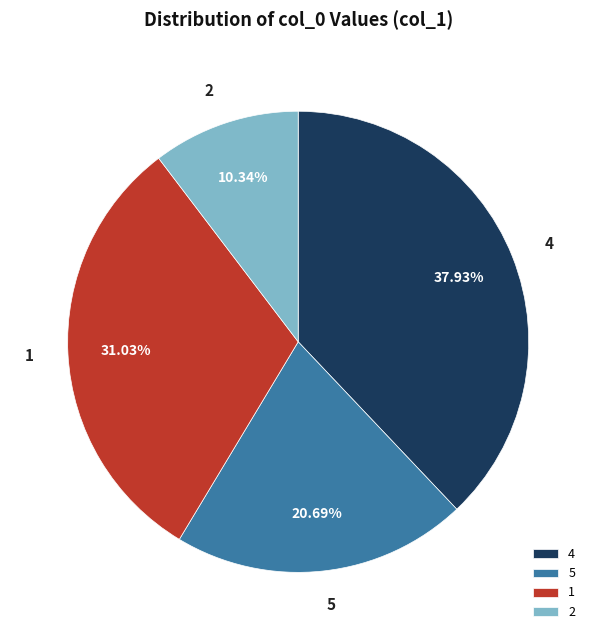

Is 5 the majority of the pie?

No